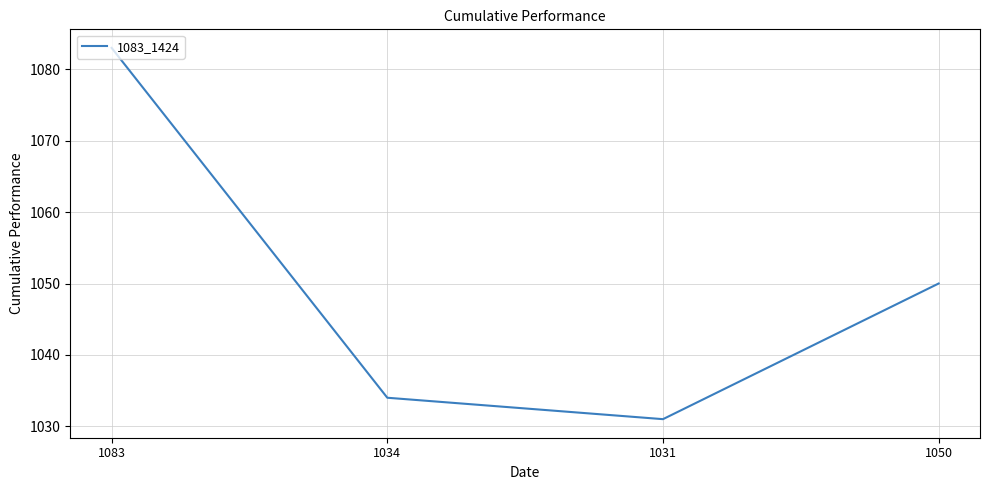

List the labels in order of value, largest first.

1083, 1050, 1034, 1031